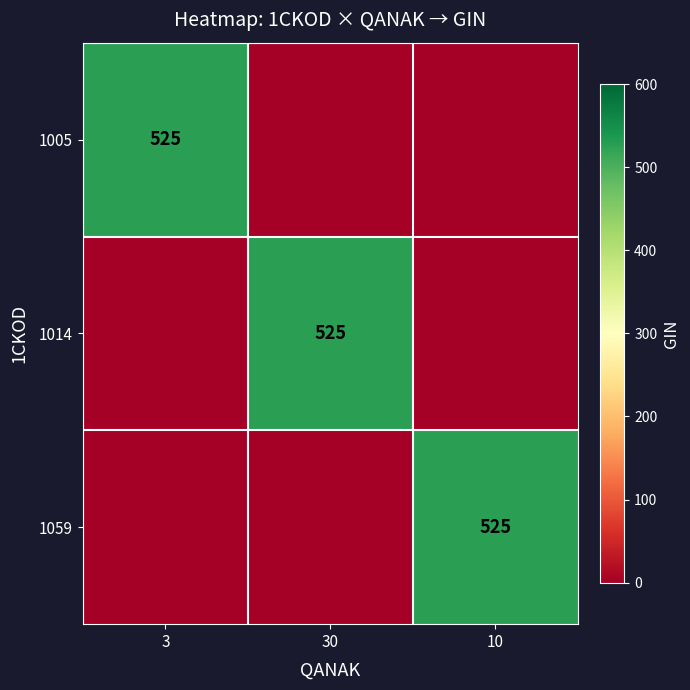

True or false: 1014 has a value of 525 at 30.

True